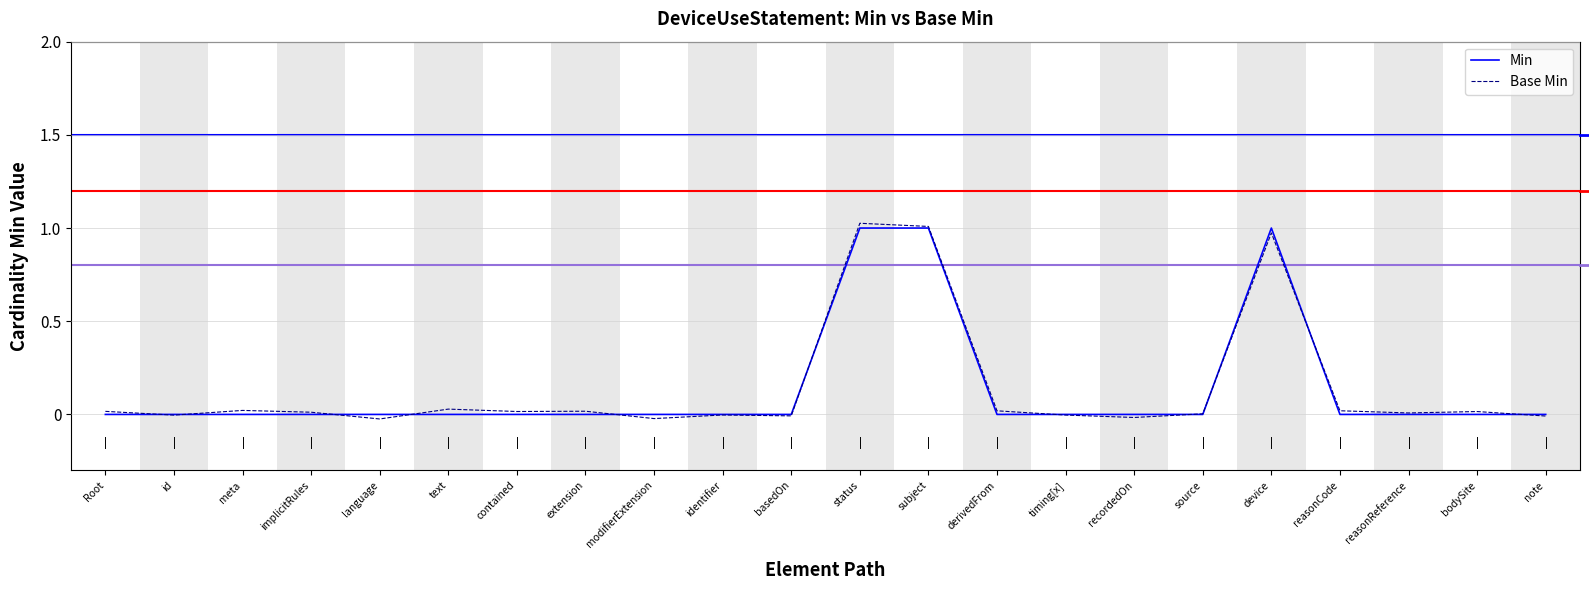

What is the total value across all series at status?

2.0